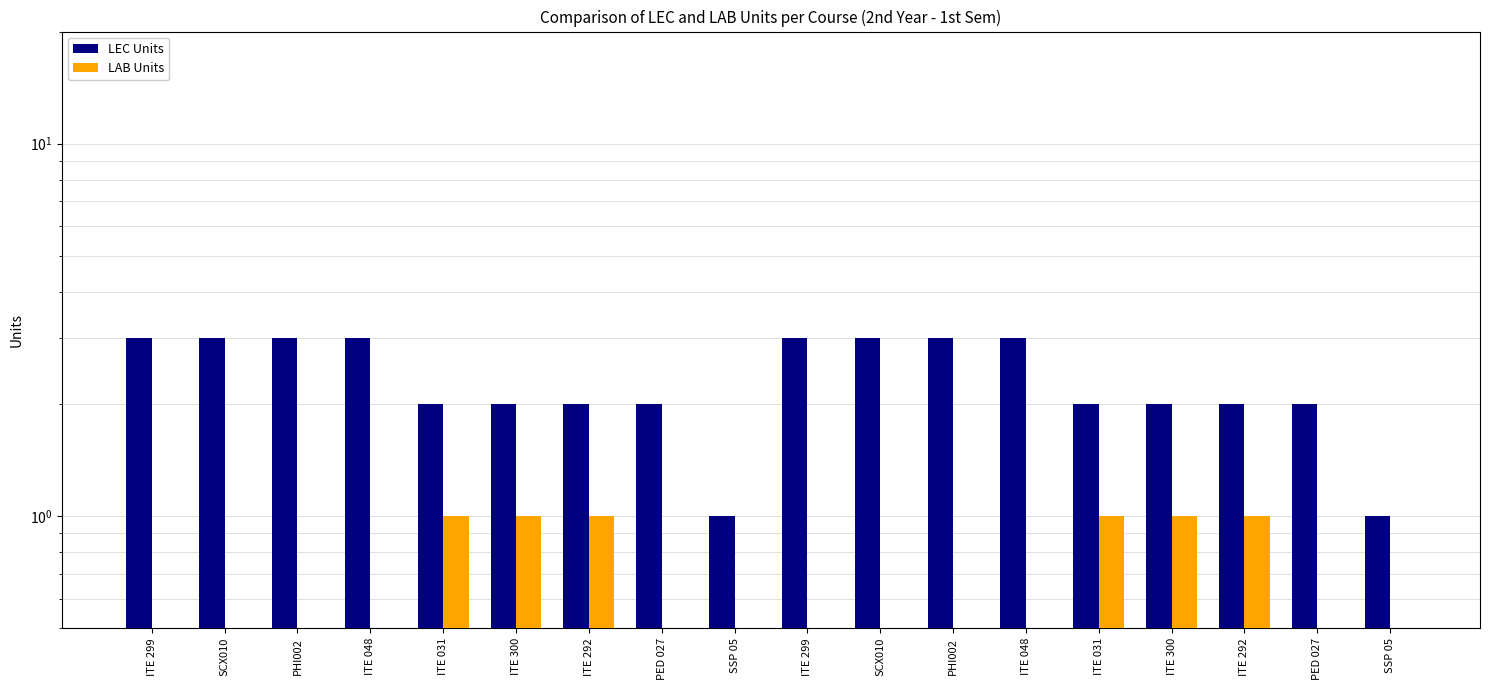

What are all the series names shown in the legend?

LEC Units, LAB Units